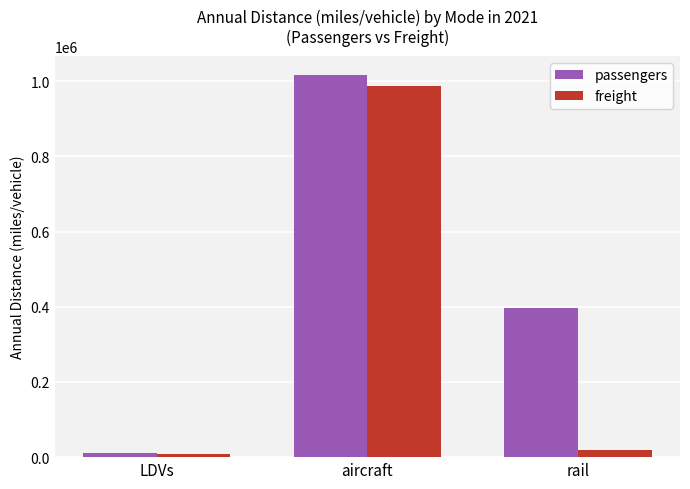

Reading left to right, list all the values displayed in this chart.

passengers: 10616	1016608	395569
freight: 9581	988086	18501